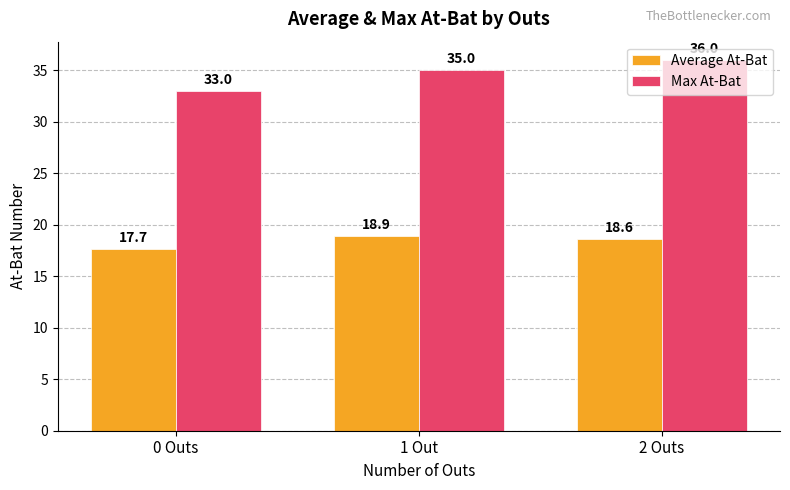

What is the sum of all Average At-Bat values?

55.2